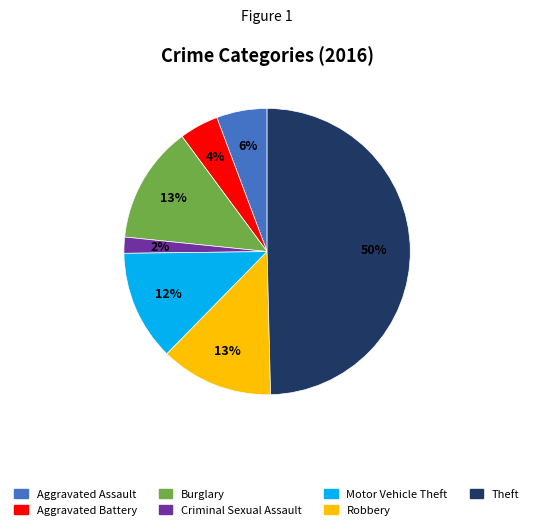

Does Motor Vehicle Theft account for over 50% of the chart?

No